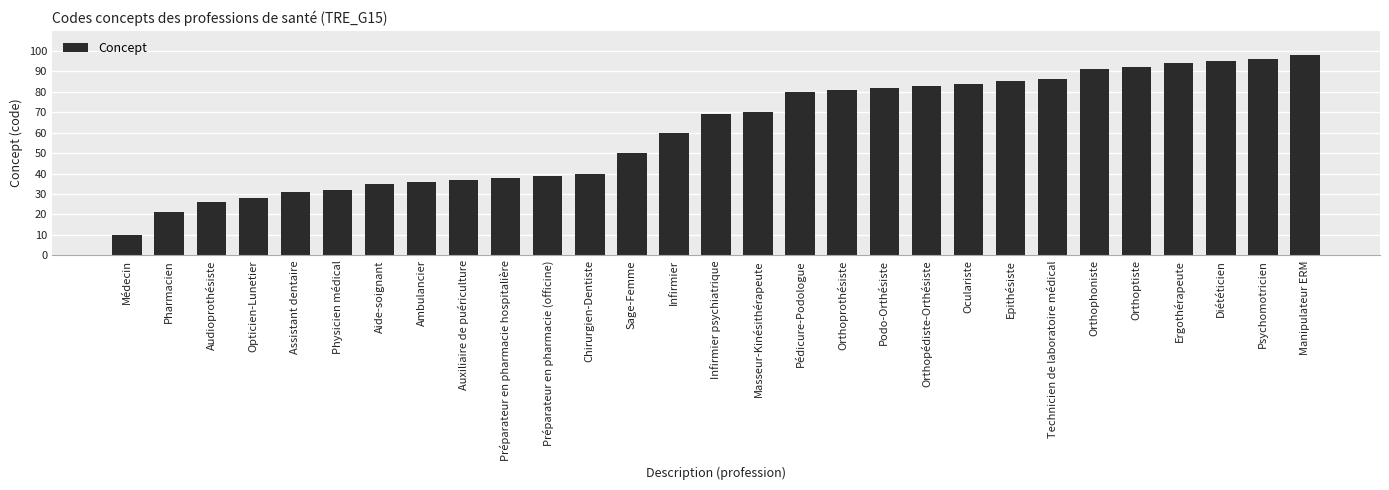

What is the maximum value shown in the chart?

98